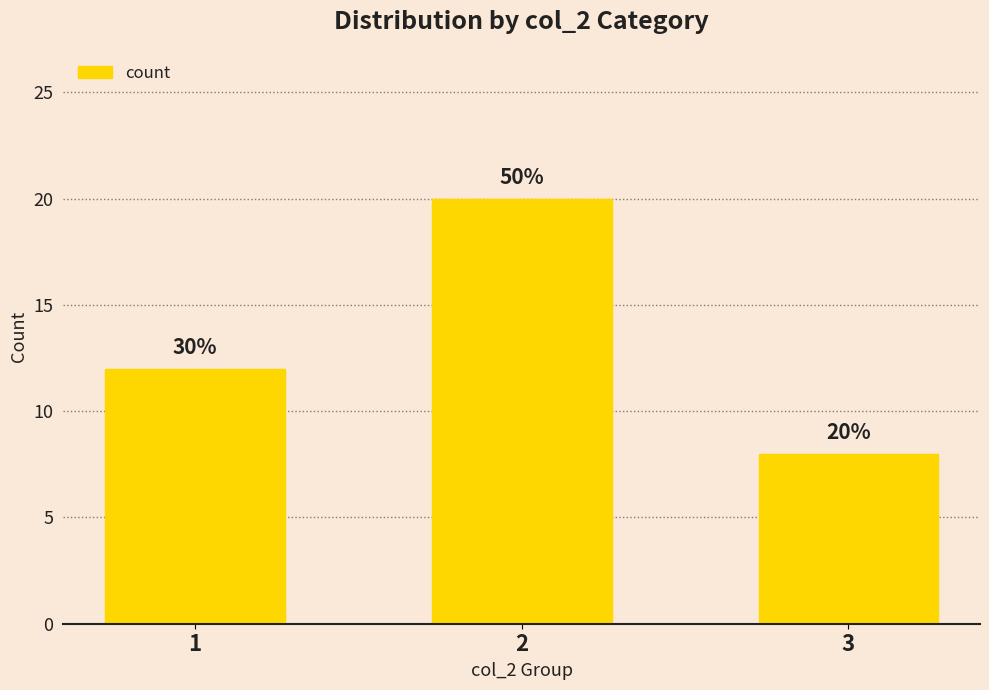

Reading left to right, transcribe all the data shown in this chart.

1=12	2=20	3=8